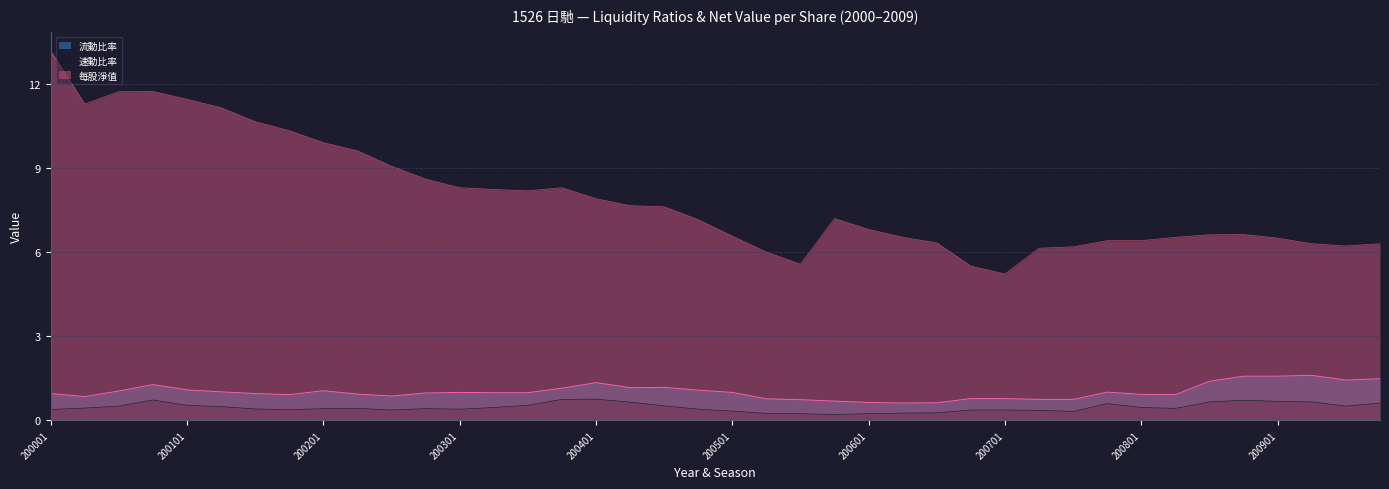

What value does the 速動比率 series have at 200203?

0.4